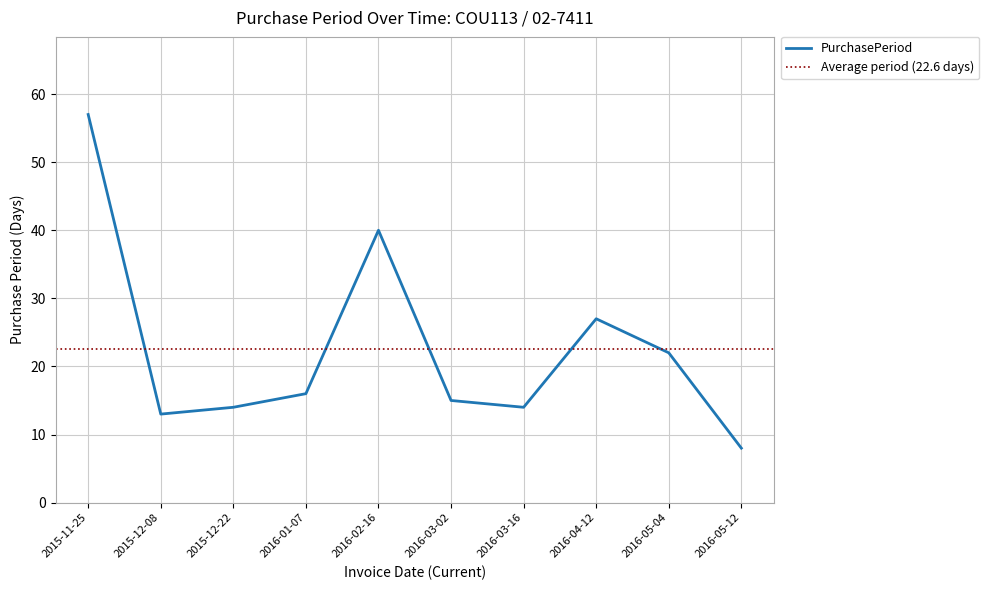

Where does the data first go above 16?

2015-11-25